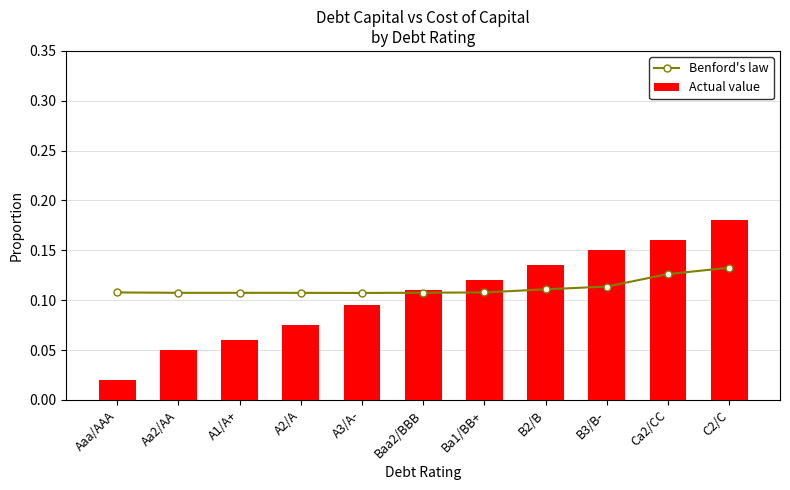

What is the average value of the Actual value series?

0.1